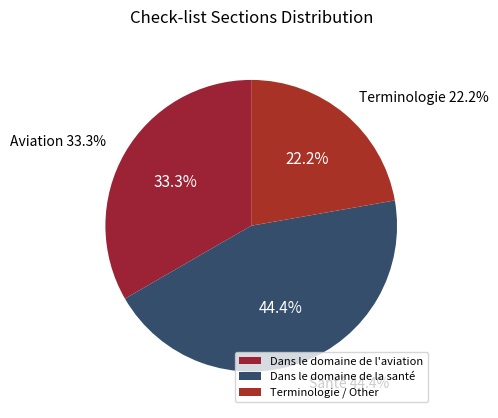

What is the change in value from Dans le domaine de l'aviation to Terminologie / Other?

-1